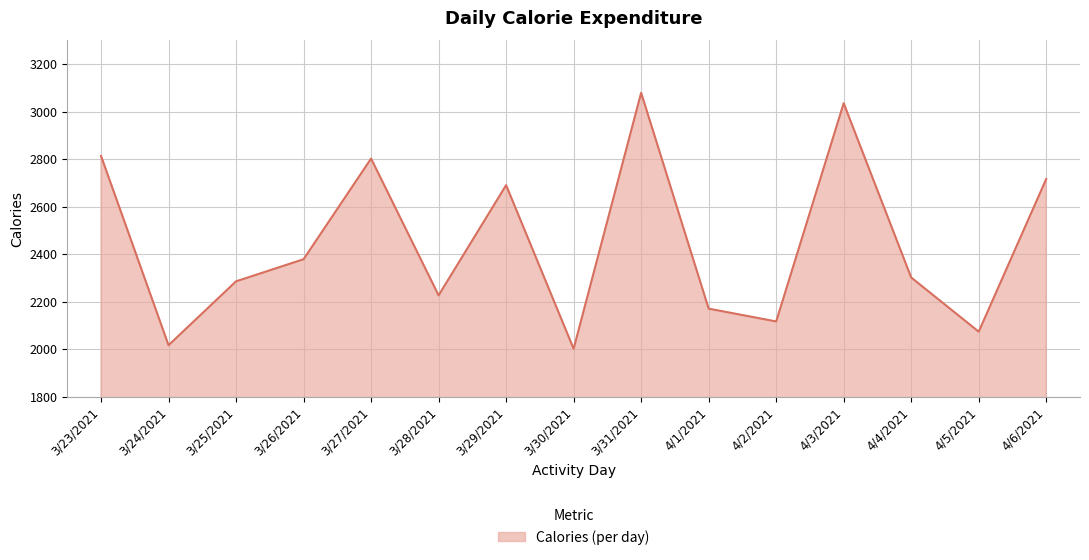

True or false: the data shows 3035 at 4/3/2021.

True